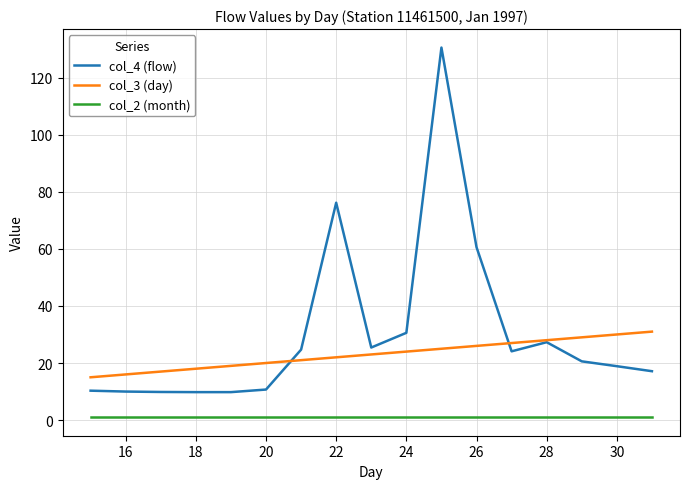

True or false: col_2 (month) and col_4 (flow) intersect in this chart.

False